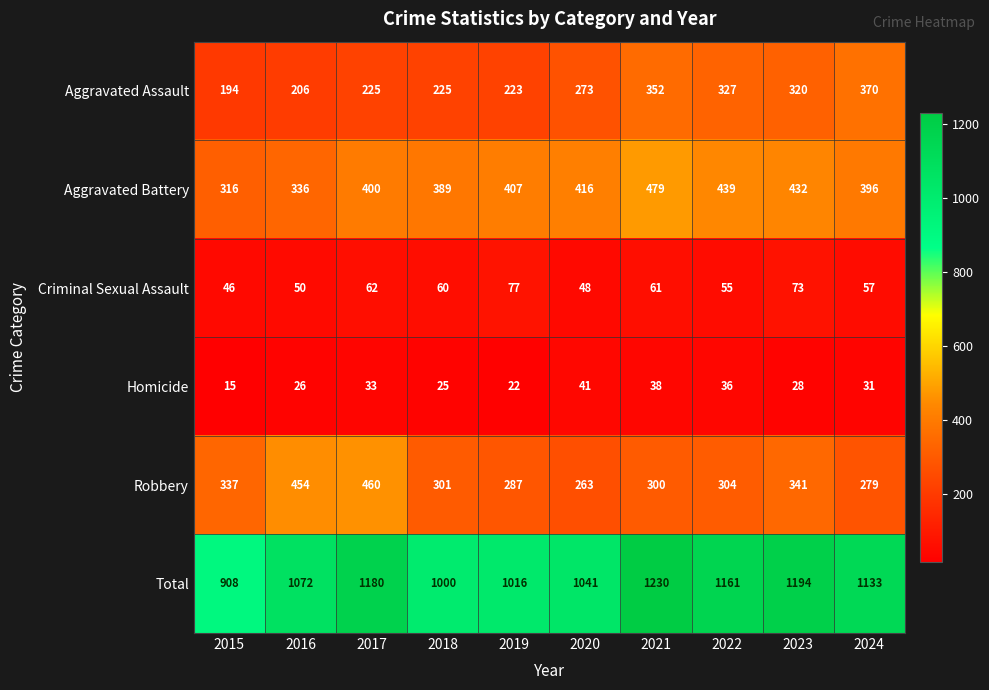

What is the minimum value for Criminal Sexual Assault?

46